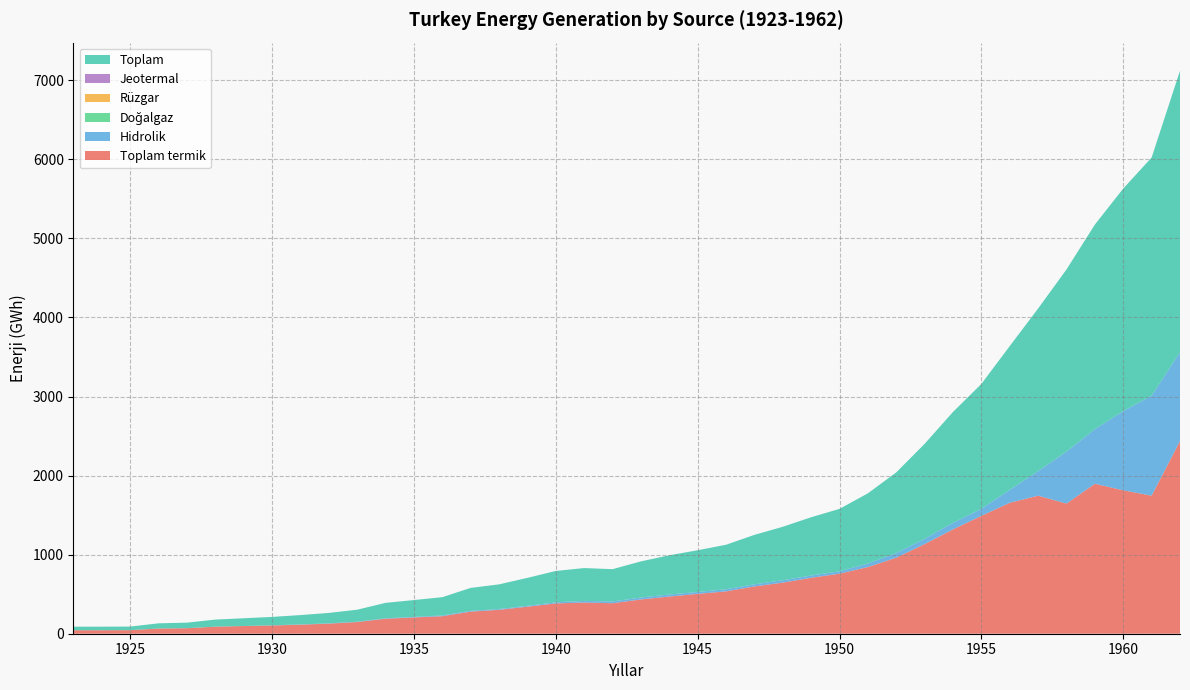

Reading right to left, extract all data points from this chart.

Toplam termik: 2436.1	1745.9	1813.7	1896.4	1646.0	1745.4	1656.2	1490.7	1319.6	1133.3	961.6	843.4	759.4	707.3	645.9	598.4	535.6	504.0	470.0	433.6	385.5	394.5	383.1	342.0	302.3	280.0	221.7	205.9	189.7	147.9	127.6	114.5	104.4	97.2	89.0	69.7	65.5	45.1	44.4	44.3
Hidrolik: 1123.7	1265.2	1001.4	690.9	657.4	311.3	162.9	89.1	82.9	67.5	58.6	44.5	30.1	29.3	30.4	26.6	27.1	23.8	26.1	23.8	22.7	20.7	13.9	11.2	9.8	9.8	9.4	7.0	5.5	4.0	4.0	3.4	1.9	0.6	0.4	0.4	0.3	0.2	0.2	0.2
Doğalgaz: 0.0	0.0	0.0	0.0	0.0	0.0	0.0	0.0	0.0	0.0	0.0	0.0	0.0	0.0	0.0	0.0	0.0	0.0	0.0	0.0	0.0	0.0	0.0	0.0	0.0	0.0	0.0	0.0	0.0	0.0	0.0	0.0	0.0	0.0	0.0	0.0	0.0	0.0	0.0	0.0
Rüzgar: 0.0	0.0	0.0	0.0	0.0	0.0	0.0	0.0	0.0	0.0	0.0	0.0	0.0	0.0	0.0	0.0	0.0	0.0	0.0	0.0	0.0	0.0	0.0	0.0	0.0	0.0	0.0	0.0	0.0	0.0	0.0	0.0	0.0	0.0	0.0	0.0	0.0	0.0	0.0	0.0
Jeotermal: 0.0	0.0	0.0	0.0	0.0	0.0	0.0	0.0	0.0	0.0	0.0	0.0	0.0	0.0	0.0	0.0	0.0	0.0	0.0	0.0	0.0	0.0	0.0	0.0	0.0	0.0	0.0	0.0	0.0	0.0	0.0	0.0	0.0	0.0	0.0	0.0	0.0	0.0	0.0	0.0
Toplam: 3559.6	3011.1	2815.1	2587.3	2303.4	2056.6	1819.1	1579.8	1402.5	1200.8	1020.2	887.9	789.5	736.6	676.3	625.0	562.6	527.8	496.1	457.4	408.2	415.2	396.8	353.3	312.1	289.8	231.1	212.9	195.2	151.9	131.6	117.9	106.3	97.8	89.4	70.1	65.8	45.3	44.6	44.5